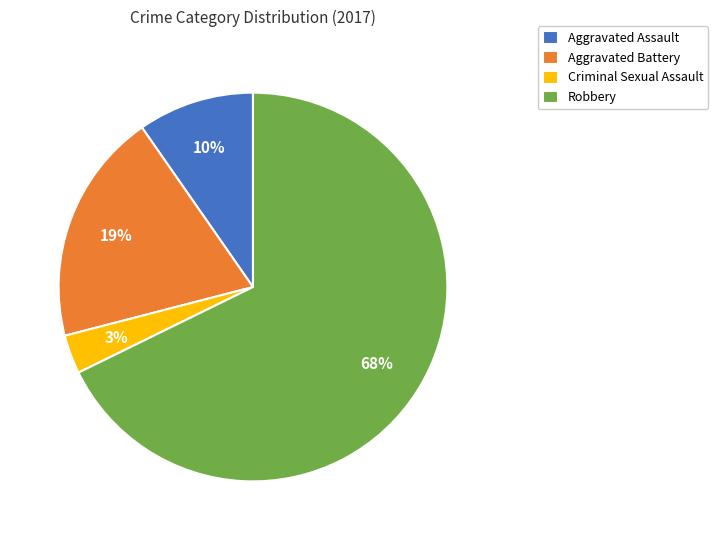

Do Criminal Sexual Assault and Aggravated Battery together represent more than half of the pie?

No